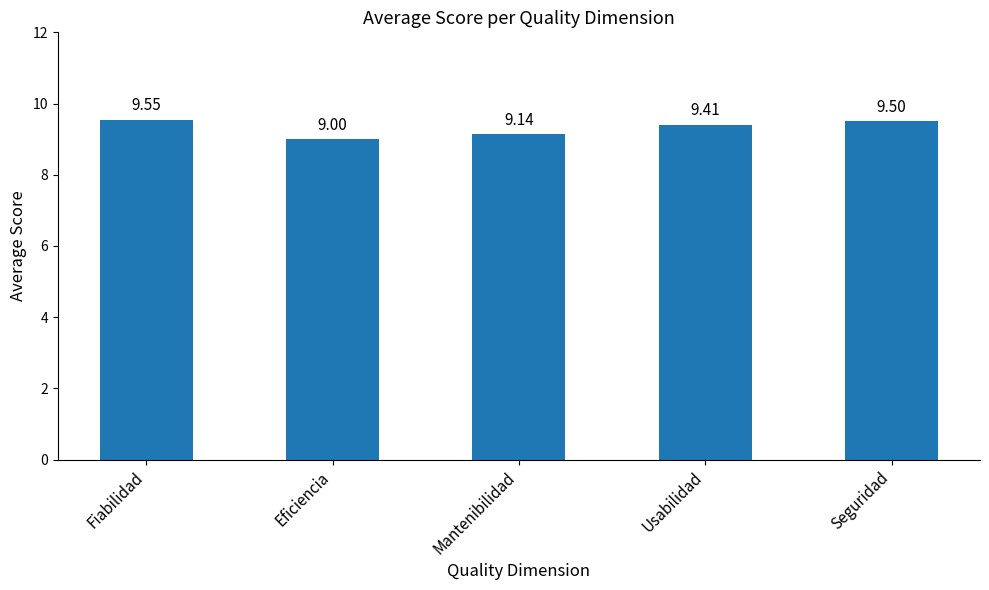

What is the label of the 2nd bar from the left?

Eficiencia